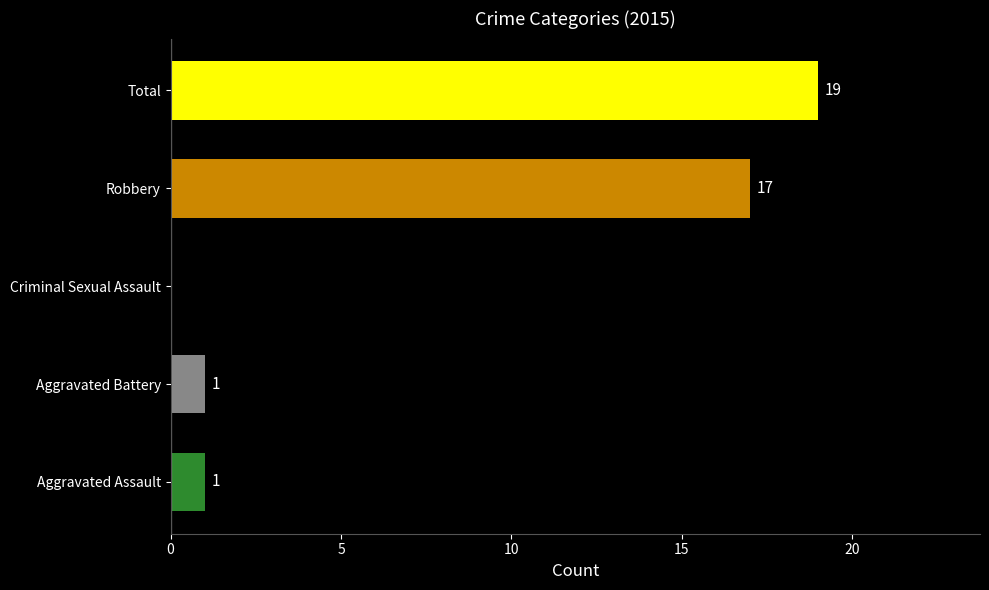

What is the sum of all values?

38